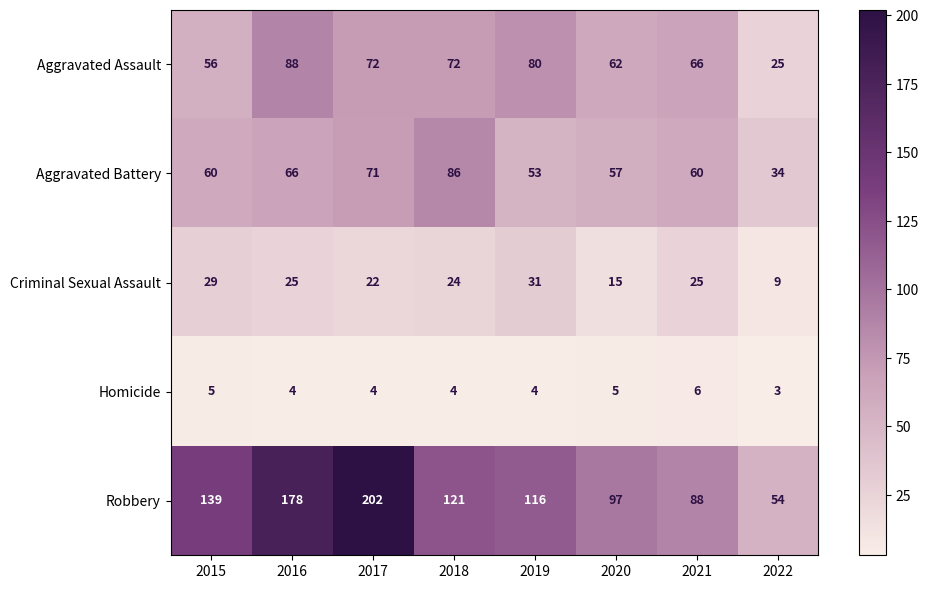

What is the sum of all Homicide values?

35